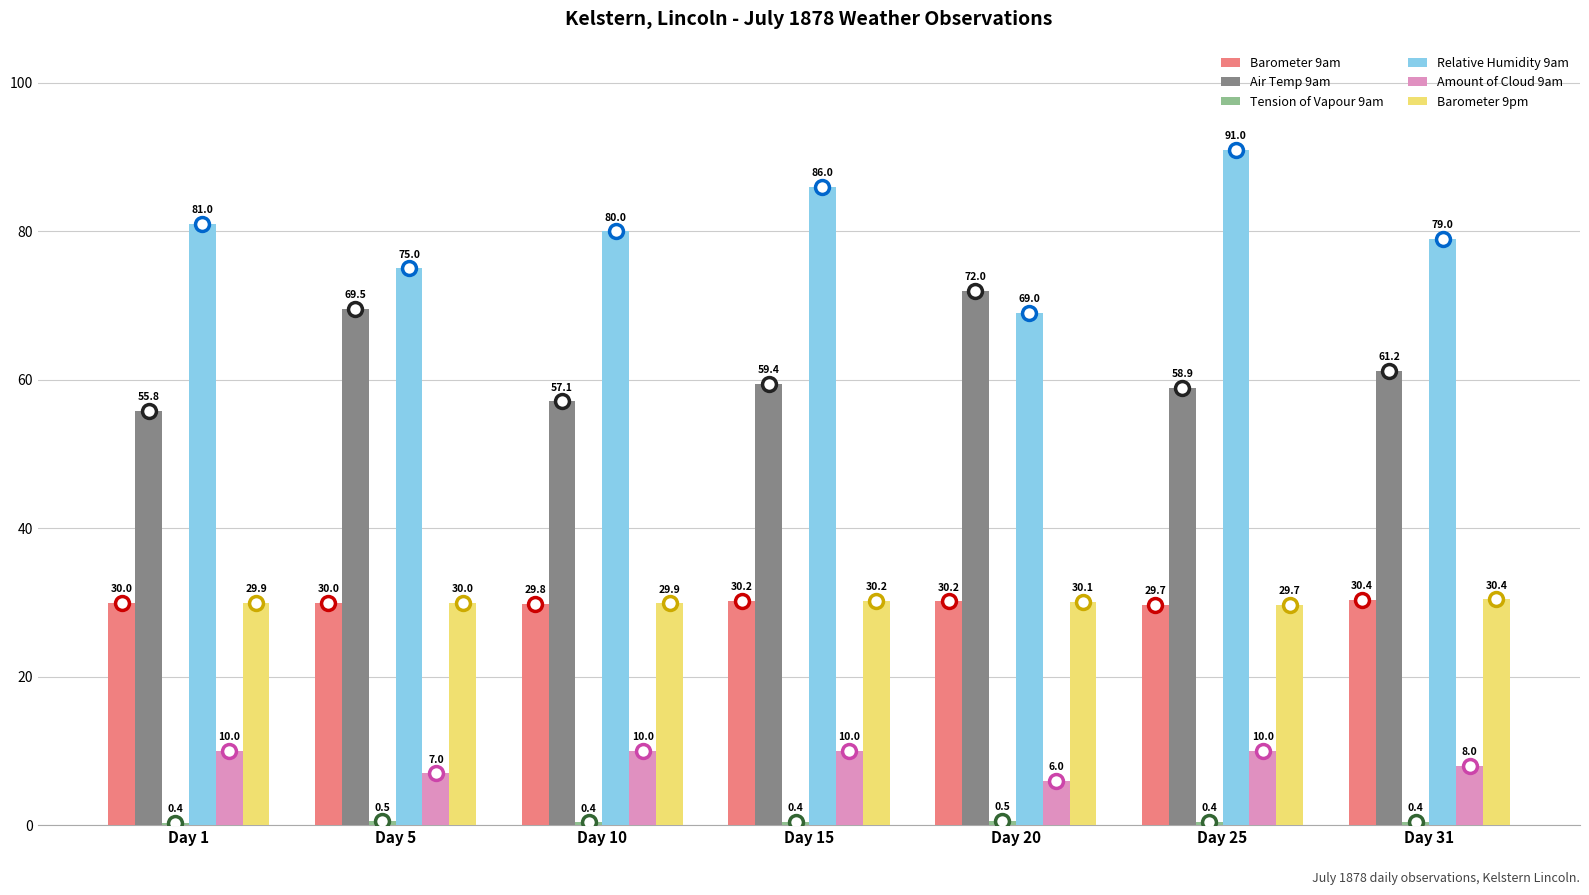

Rank the categories by Air Temp 9am value from lowest to highest.

Day 1, Day 10, Day 25, Day 15, Day 31, Day 5, Day 20